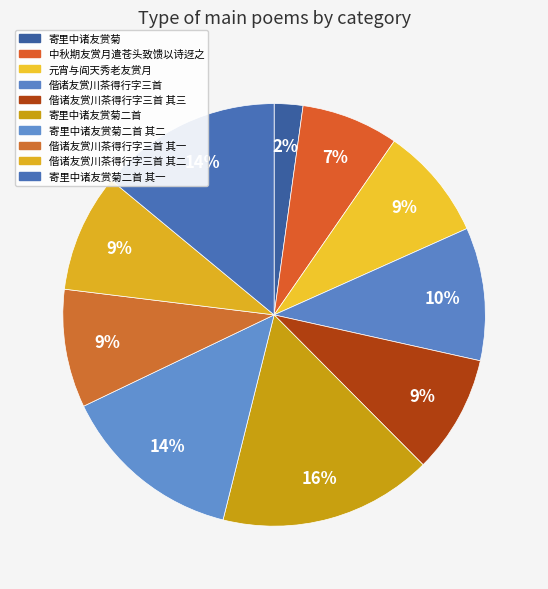

What percentage is the 中秋期友赏月遣苍头致馈以诗迓之 slice, to the nearest percent?

7%